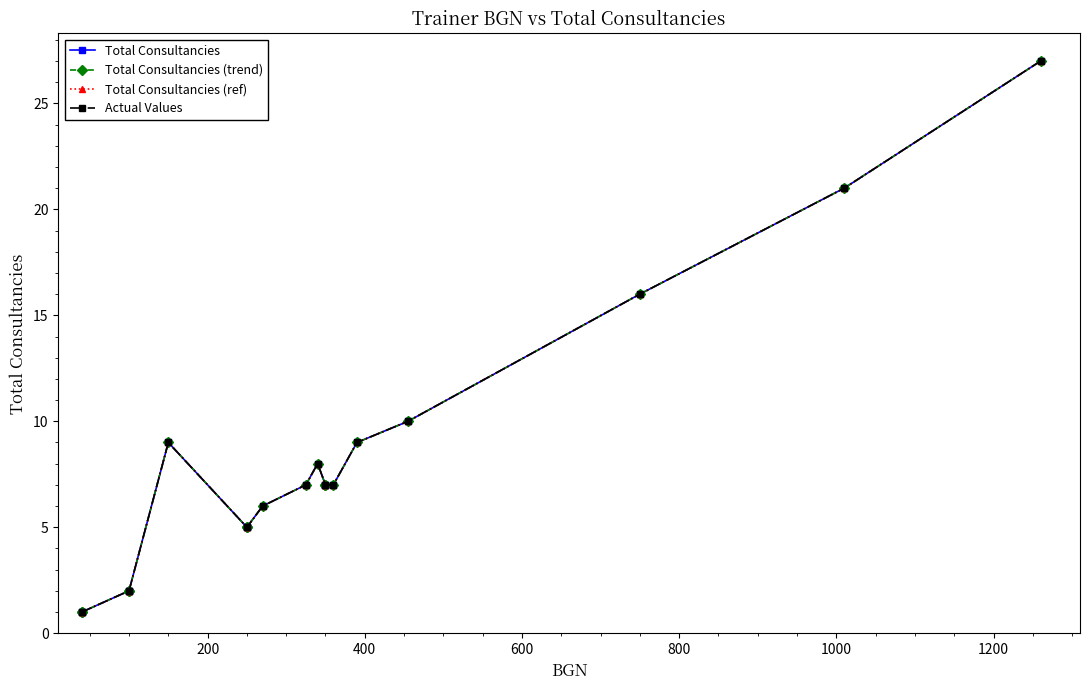

What is the difference between the maximum and minimum values in the Actual Values series?

26